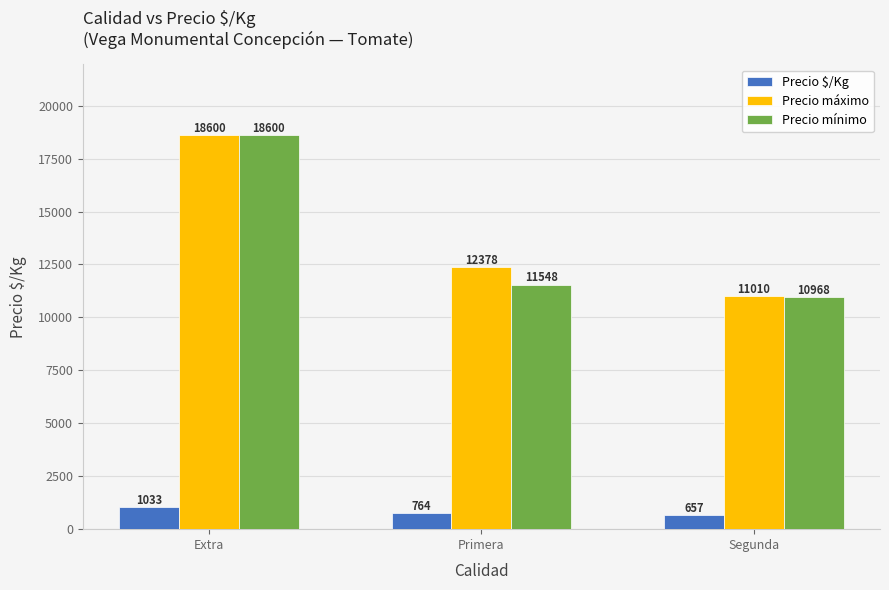

List the labels in order of Precio máximo value, smallest first.

Segunda, Primera, Extra